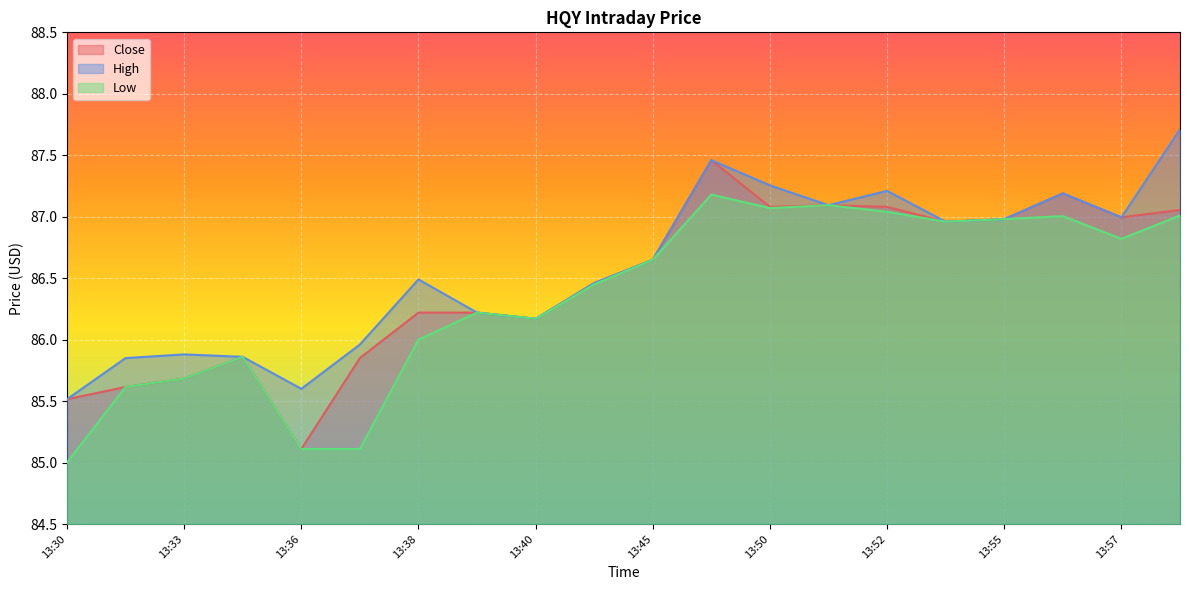

How many lines are shown in the chart?

3